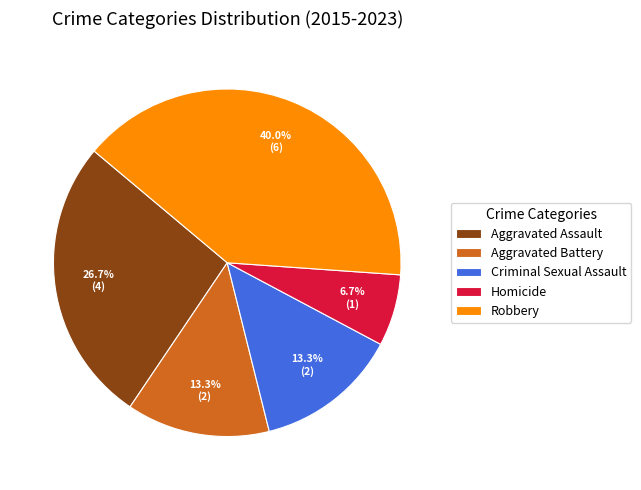

To the nearest percent, what is the average slice percentage?

20%